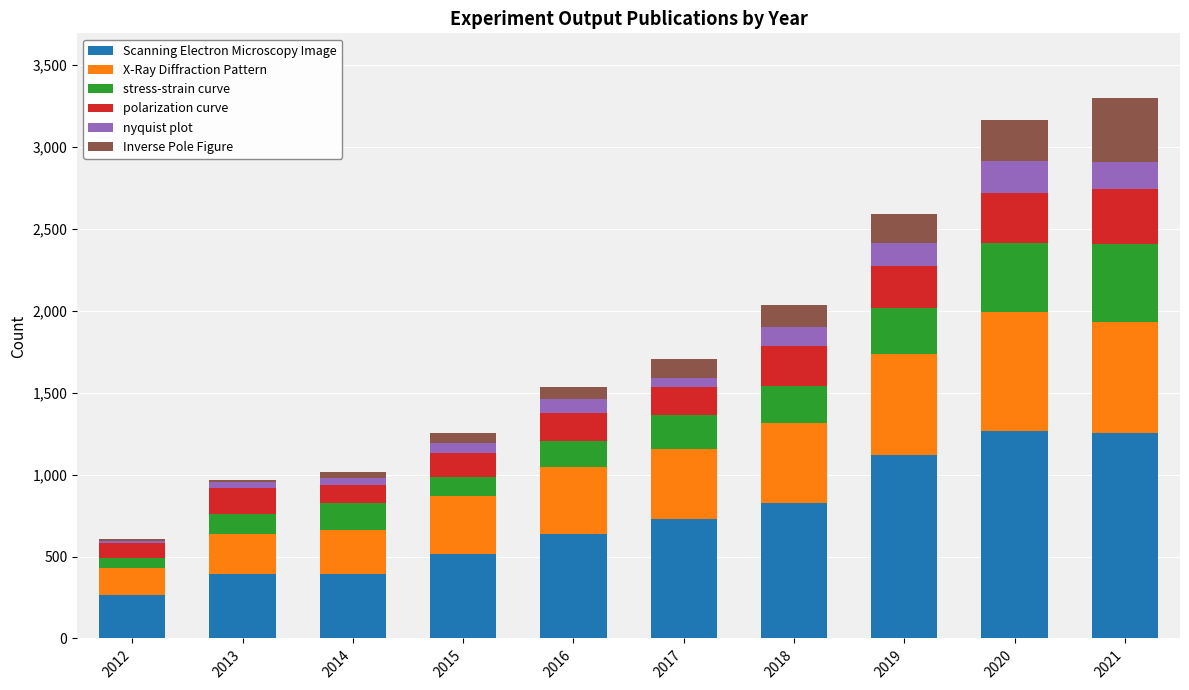

How many data points in Scanning Electron Microscopy Image are less than 731?

5